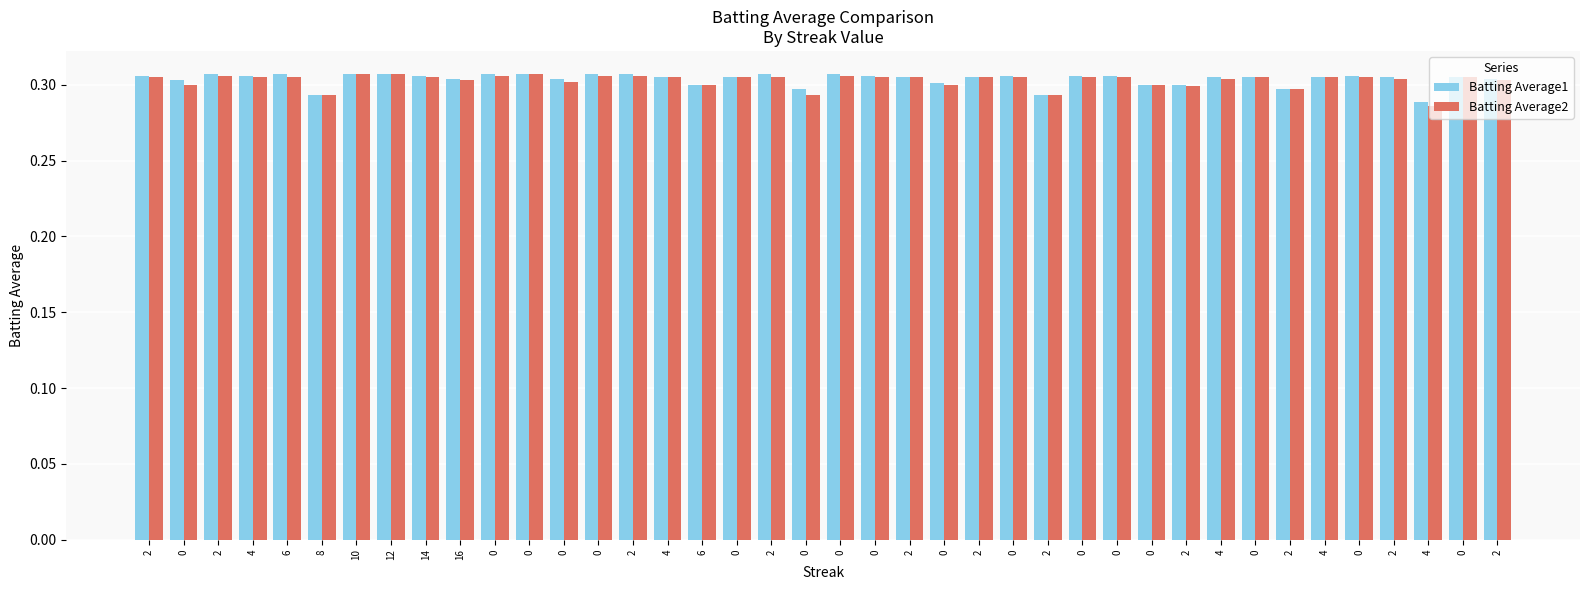

Which series has the widest spread of values?

Batting Average2